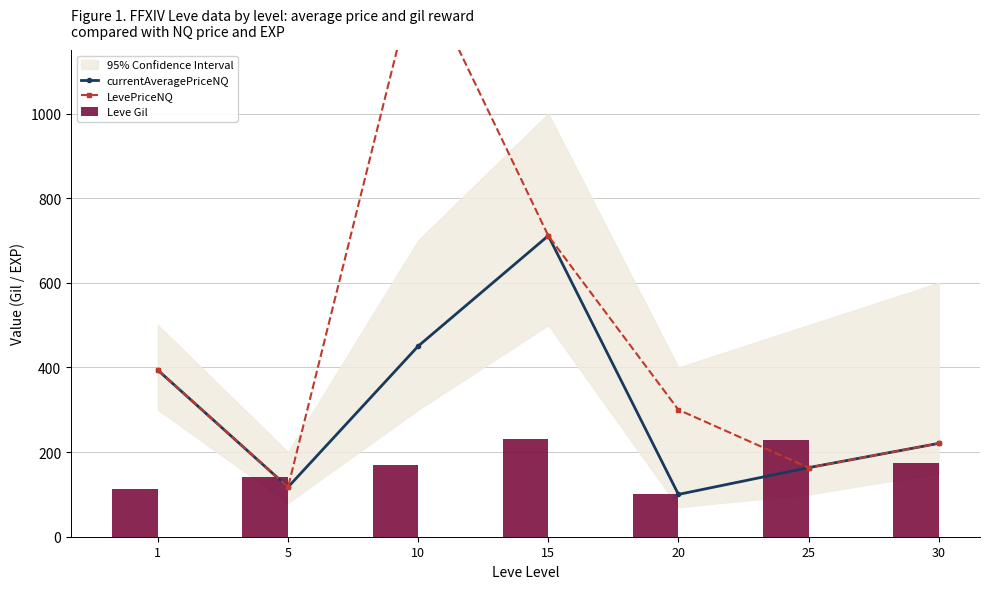

What is the difference between the highest and lowest values at 25?

65.8